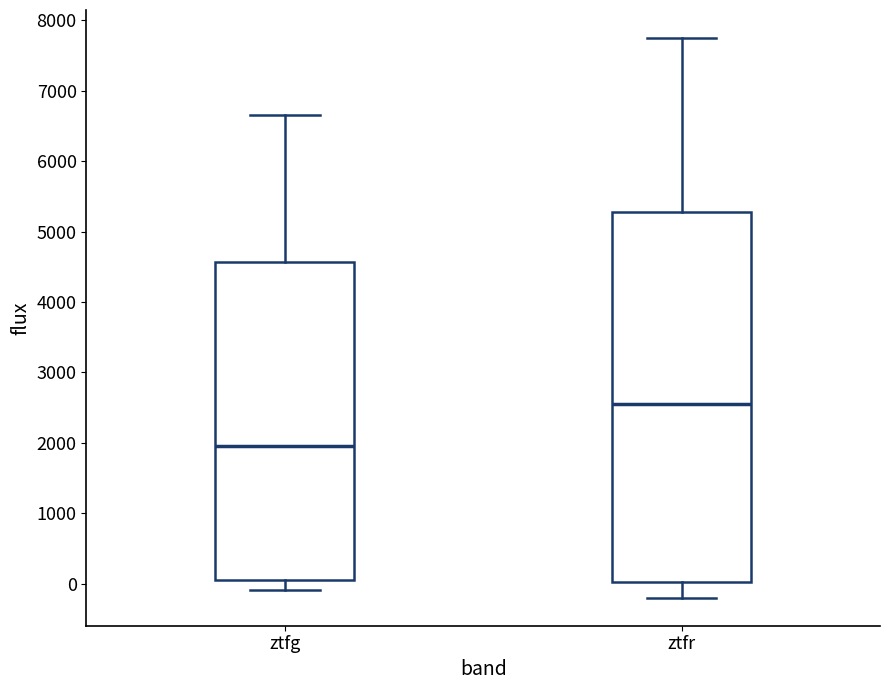

Reading left to right, transcribe this box plot: for each box, give where its median line is, the range the box spans, and where its two whiskers end, as read against the y-axis. The values are not printed on the chart, so give them approximately, as read against the axis.

ztfg: median 2000, box 100 to 4600, whiskers -100 to 6700
ztfr: median 2600, box 0 to 5300, whiskers -200 to 7700